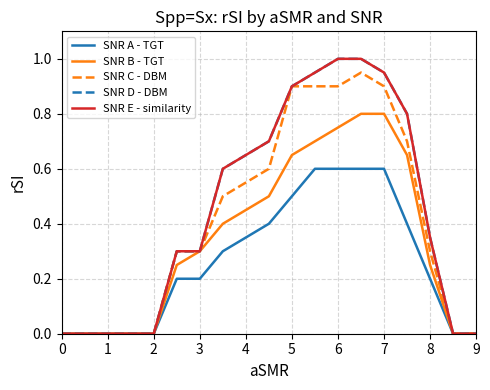

Does the chart have visible grid lines?

Yes